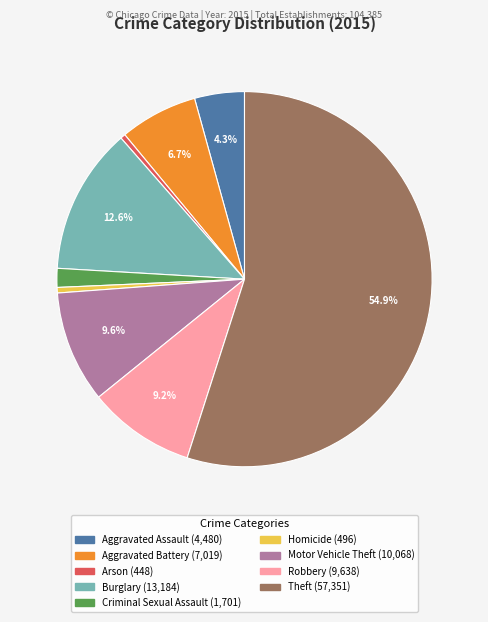

Between Burglary and Arson, which is larger?

Burglary